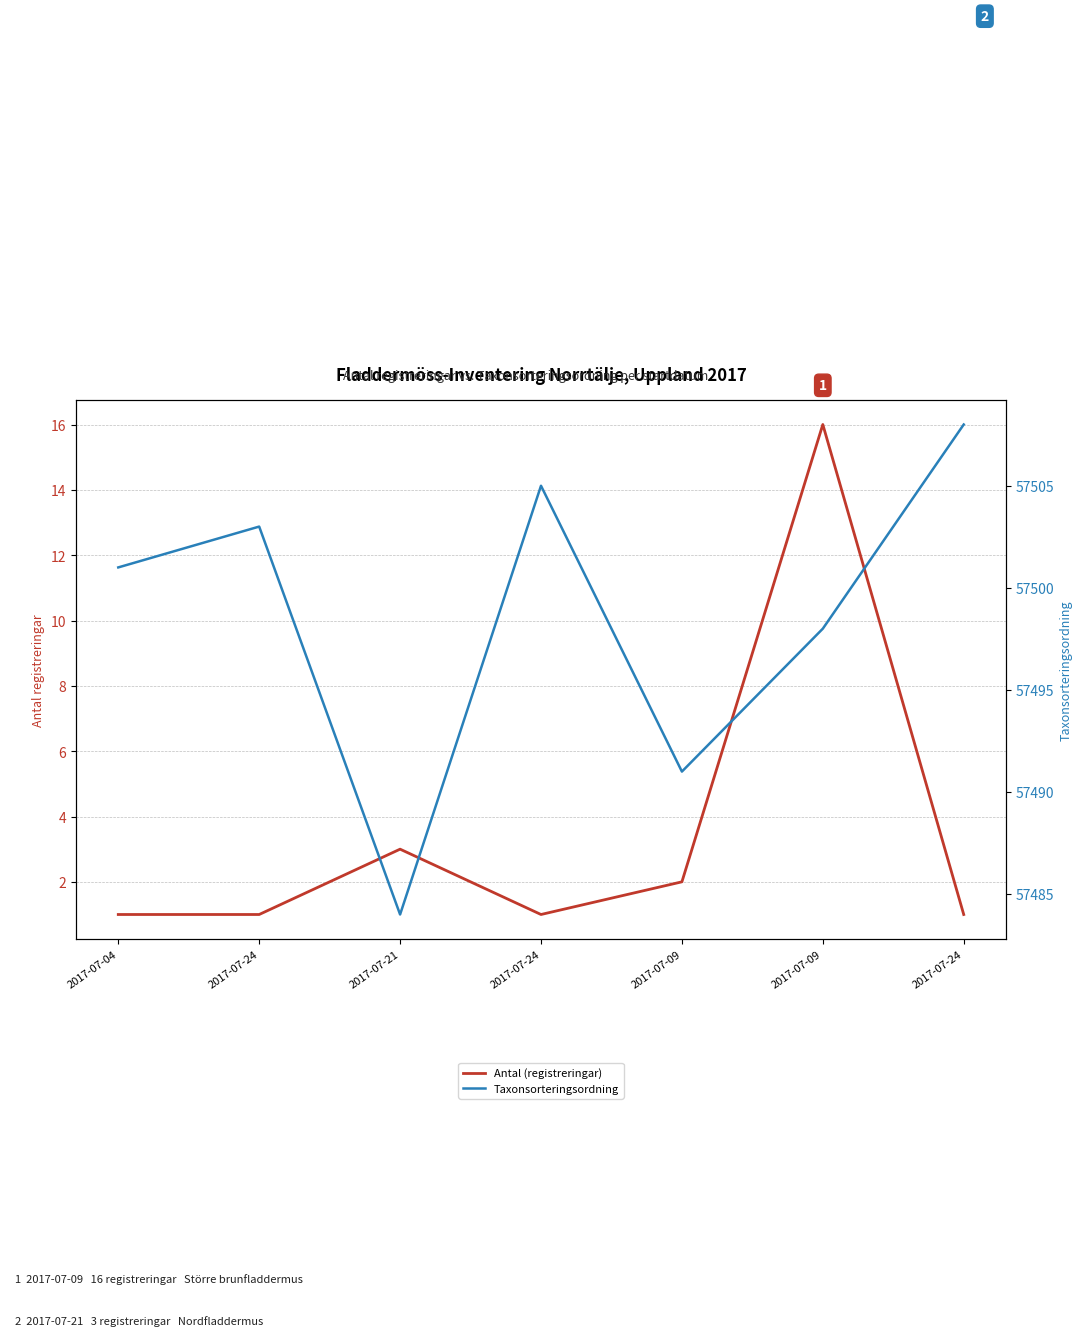

In Antal (registreringar), how many points are higher than both neighbors (excluding endpoints)?

2